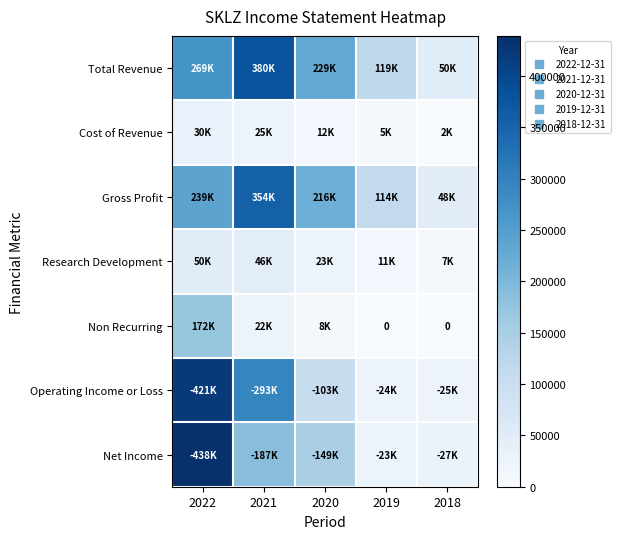

Where is Non Recurring nearest to the value 86300?

2021